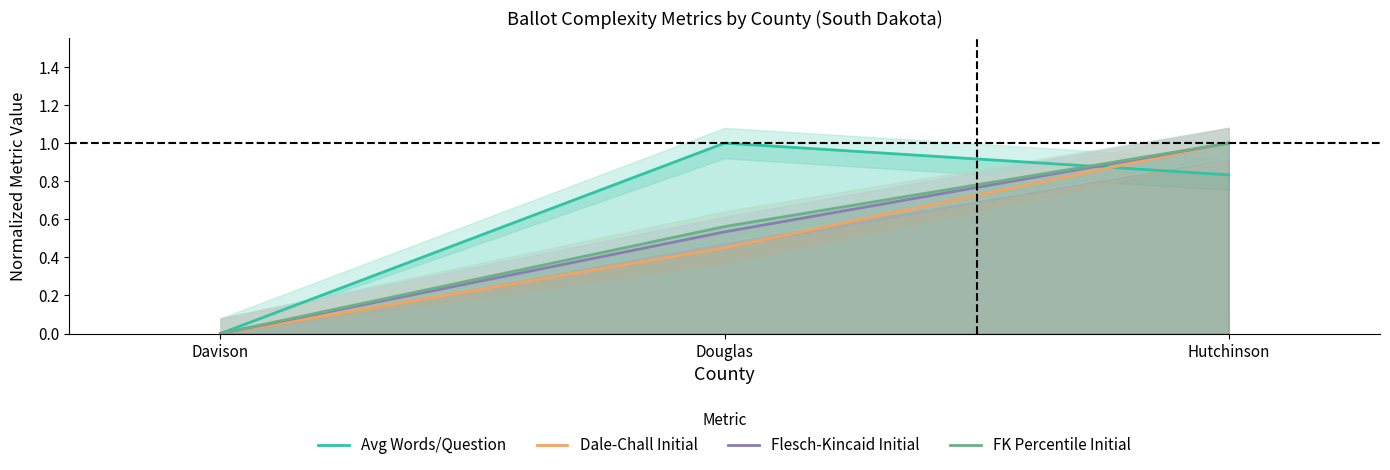

How many values in FK Percentile Initial are above zero?

2